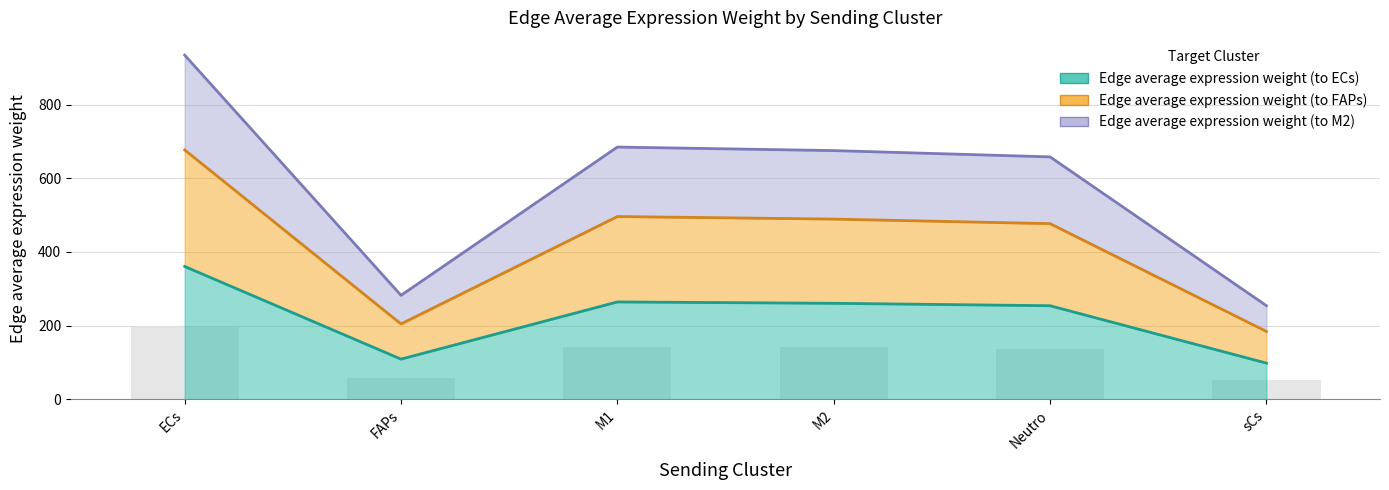

What is the label of the 3rd bar from the right?

M2